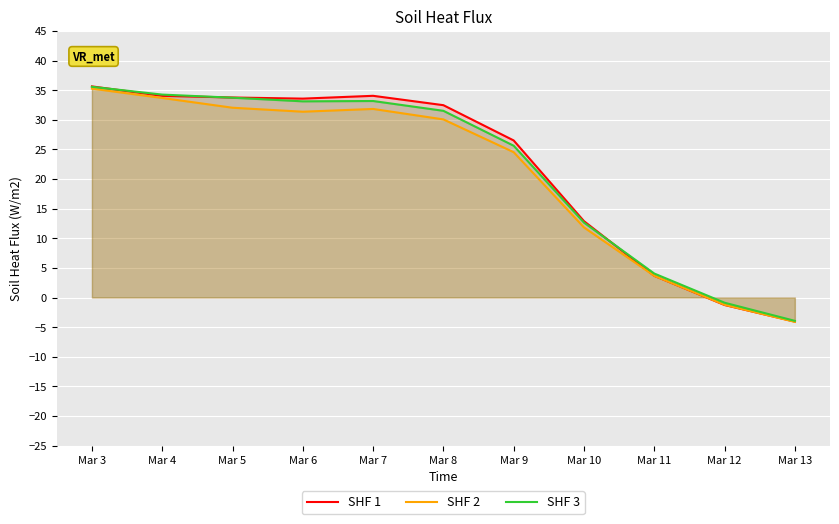

True or false: SHF 3 and SHF 2 intersect in this chart.

False